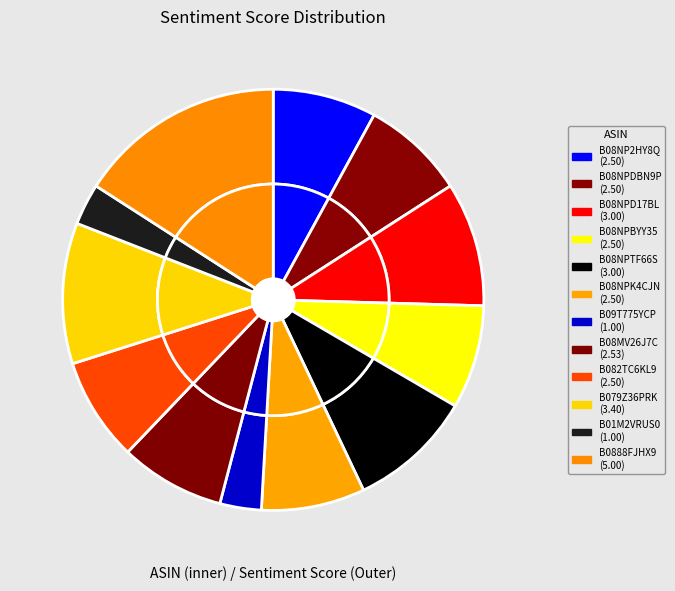

To the nearest percent, what is the combined percentage of B08NP2HY8Q and B09T775YCP?

11%